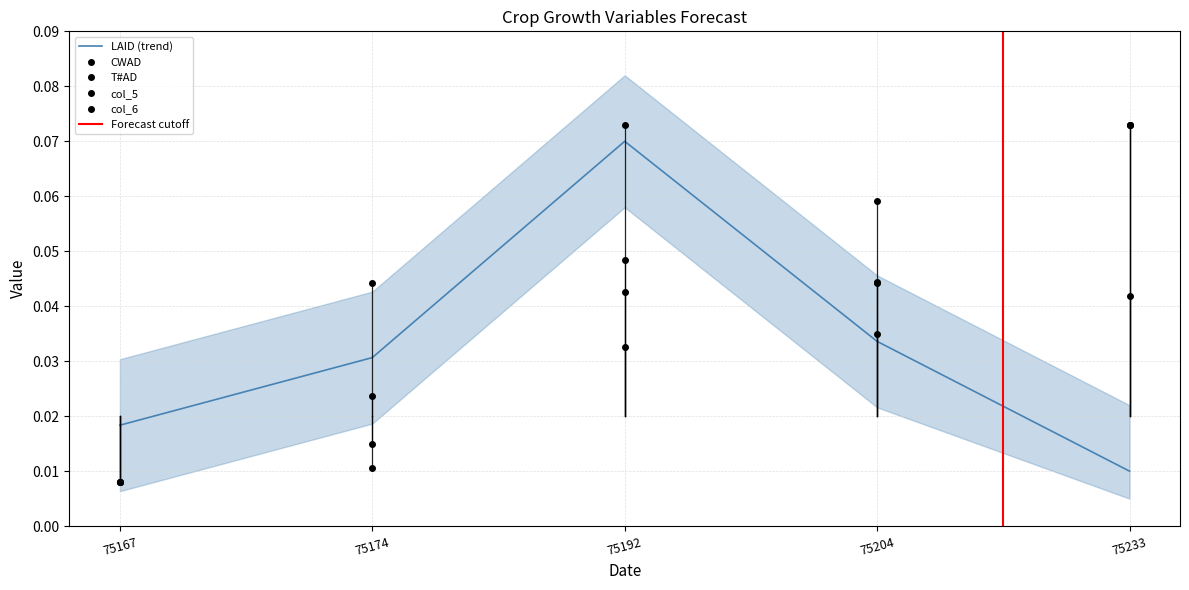

Where do col_5 and LAID first cross each other?

75192 and 75204